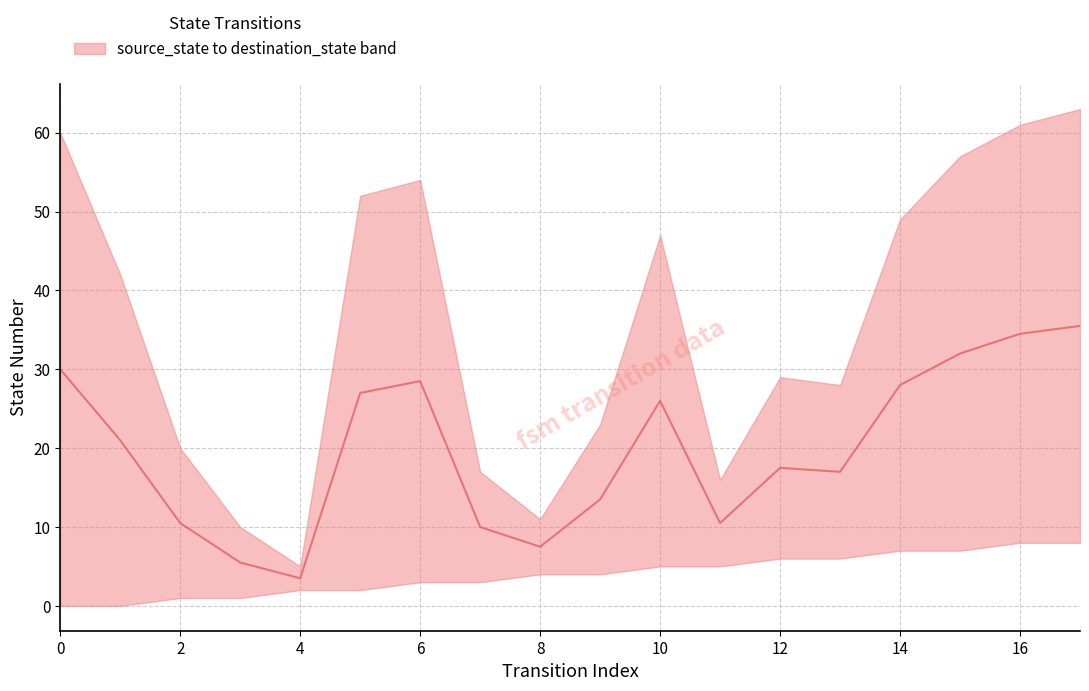

Does the chart display data point markers on the line(s)?

No